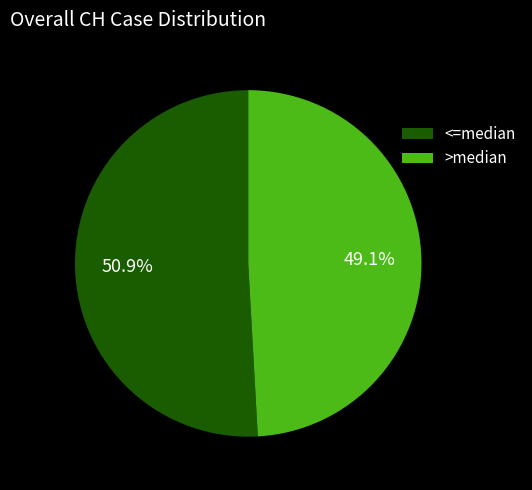

How many segments does this pie chart have?

2